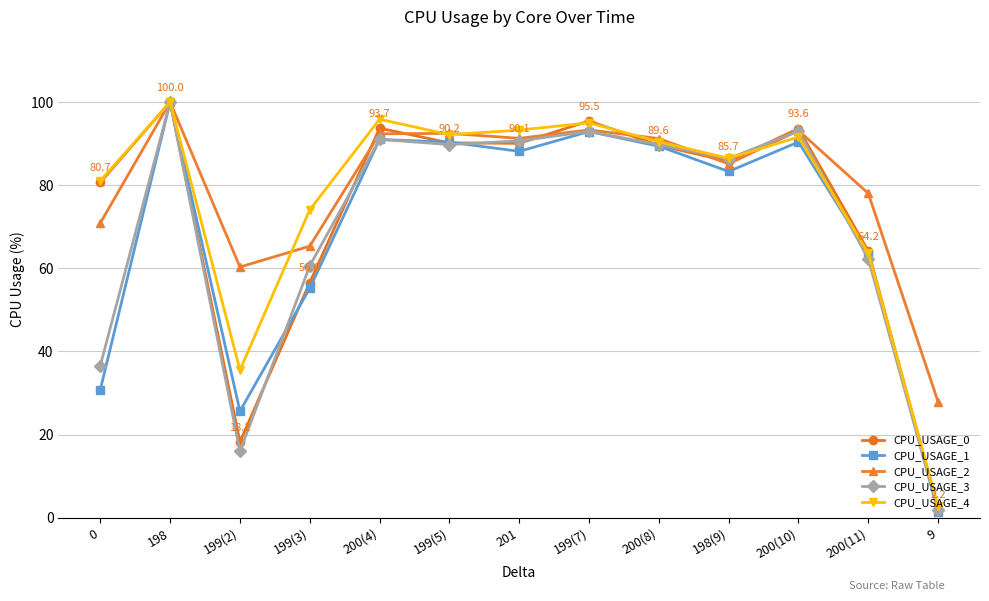

True or false: CPU_USAGE_4 has more than 0 interior local peaks.

True